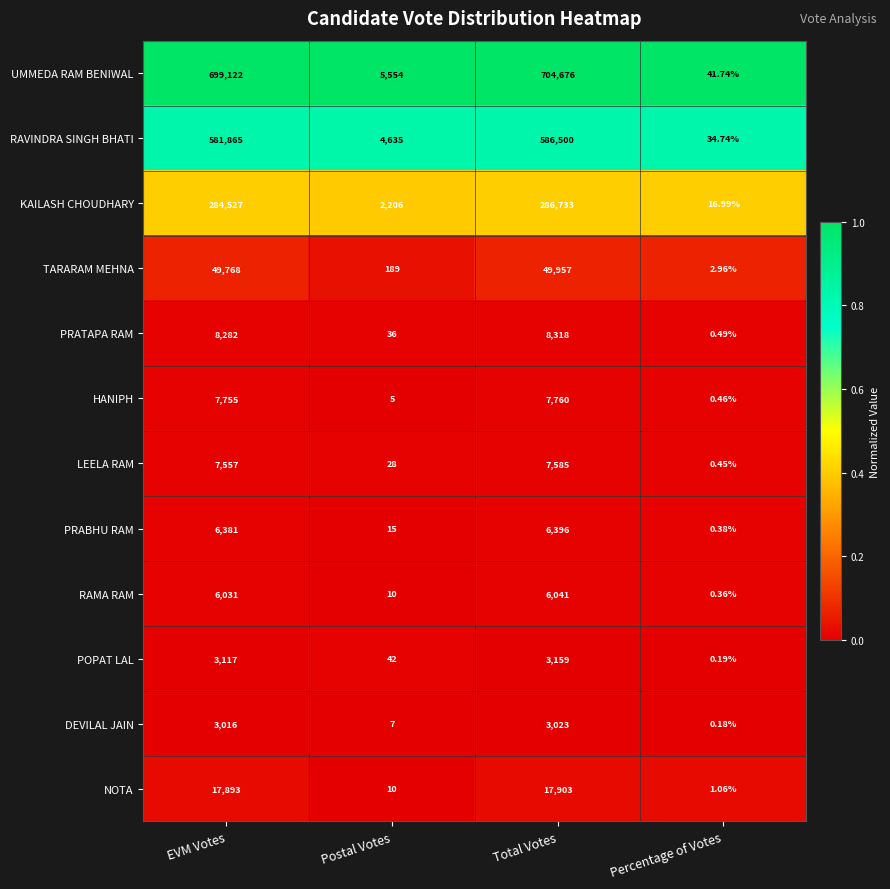

Rank the categories by POPAT LAL value from highest to lowest.

Total Votes, EVM Votes, Postal Votes, Percentage of Votes